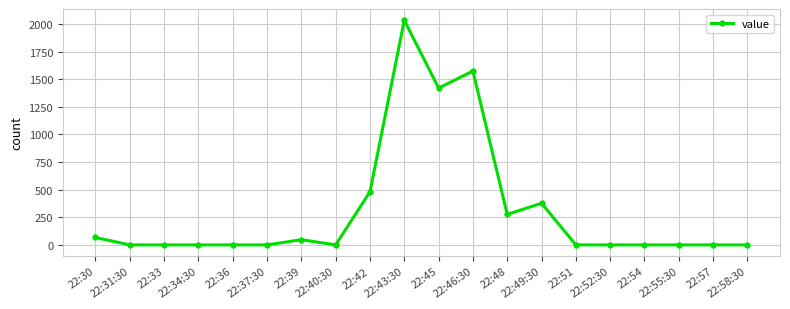

True or false: there are more than 2 points higher than both neighbors.

True